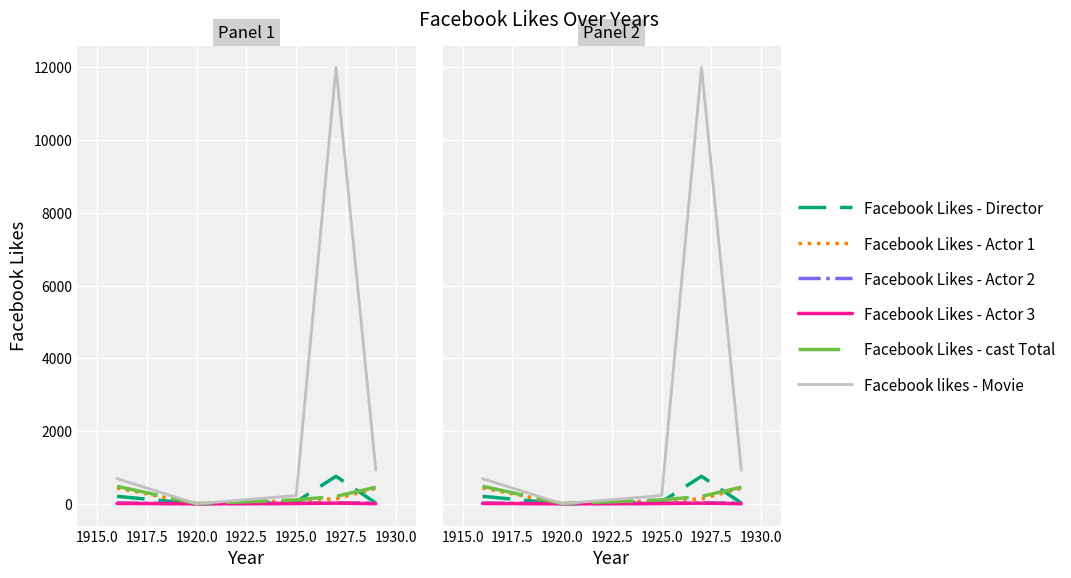

The Facebook Likes - Actor 3 series shows 0 at 1920.0. True or false?

True